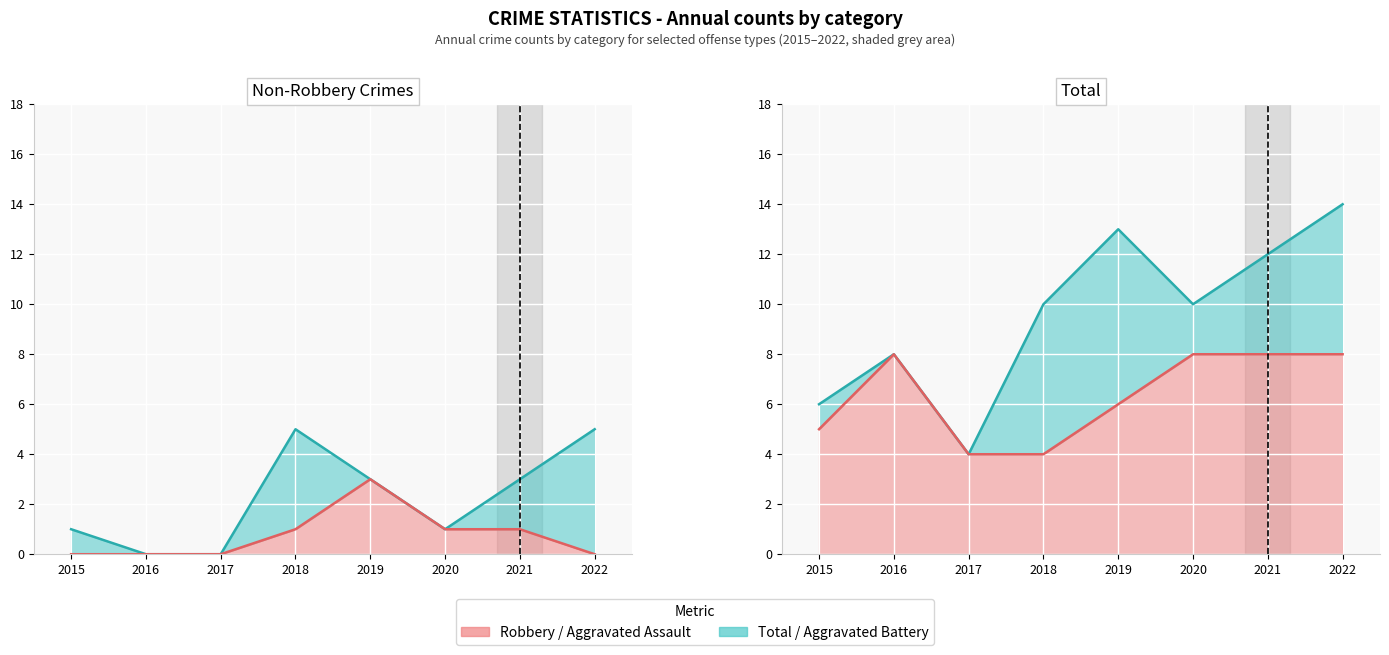

Reading left to right, list all the values displayed in this chart.

Aggravated Battery (line): 2015=1	2016=0	2017=0	2018=5	2019=3	2020=1	2021=3	2022=5
Aggravated Assault (line): 2015=0	2016=0	2017=0	2018=1	2019=3	2020=1	2021=1	2022=0
Total (line): 2015=6	2016=8	2017=4	2018=10	2019=13	2020=10	2021=12	2022=14
Robbery (line): 2015=5	2016=8	2017=4	2018=4	2019=6	2020=8	2021=8	2022=8